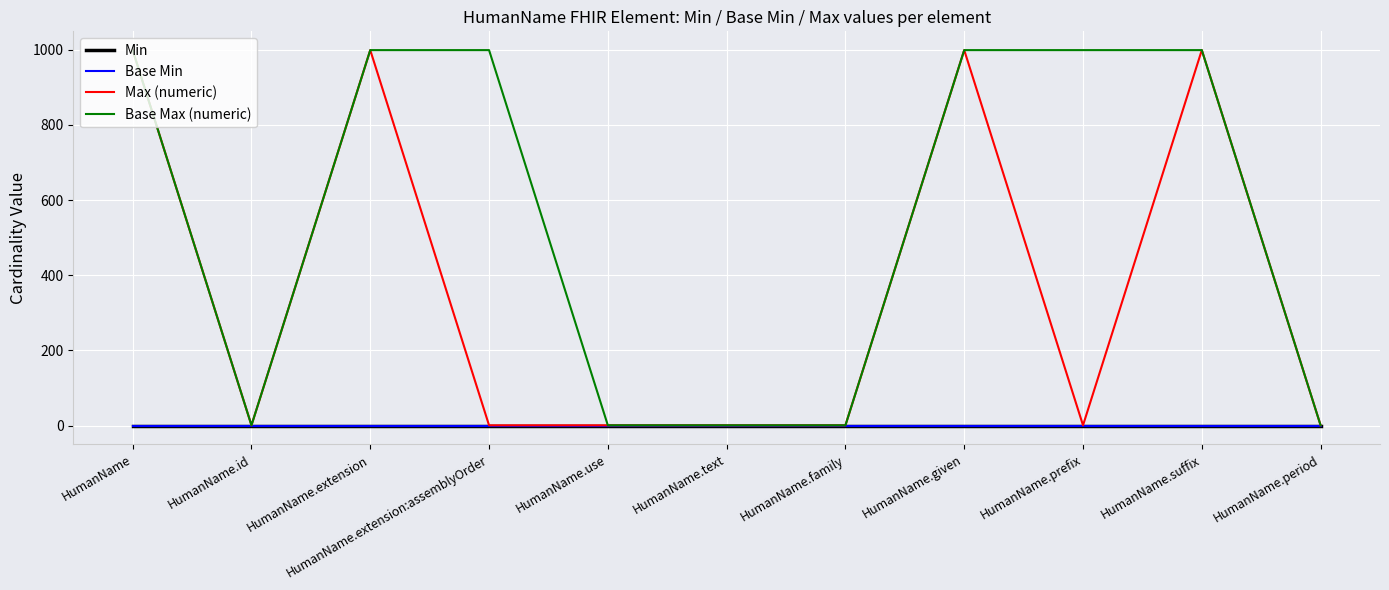

True or false: Base Min and Base Max (numeric) cross at least once.

False